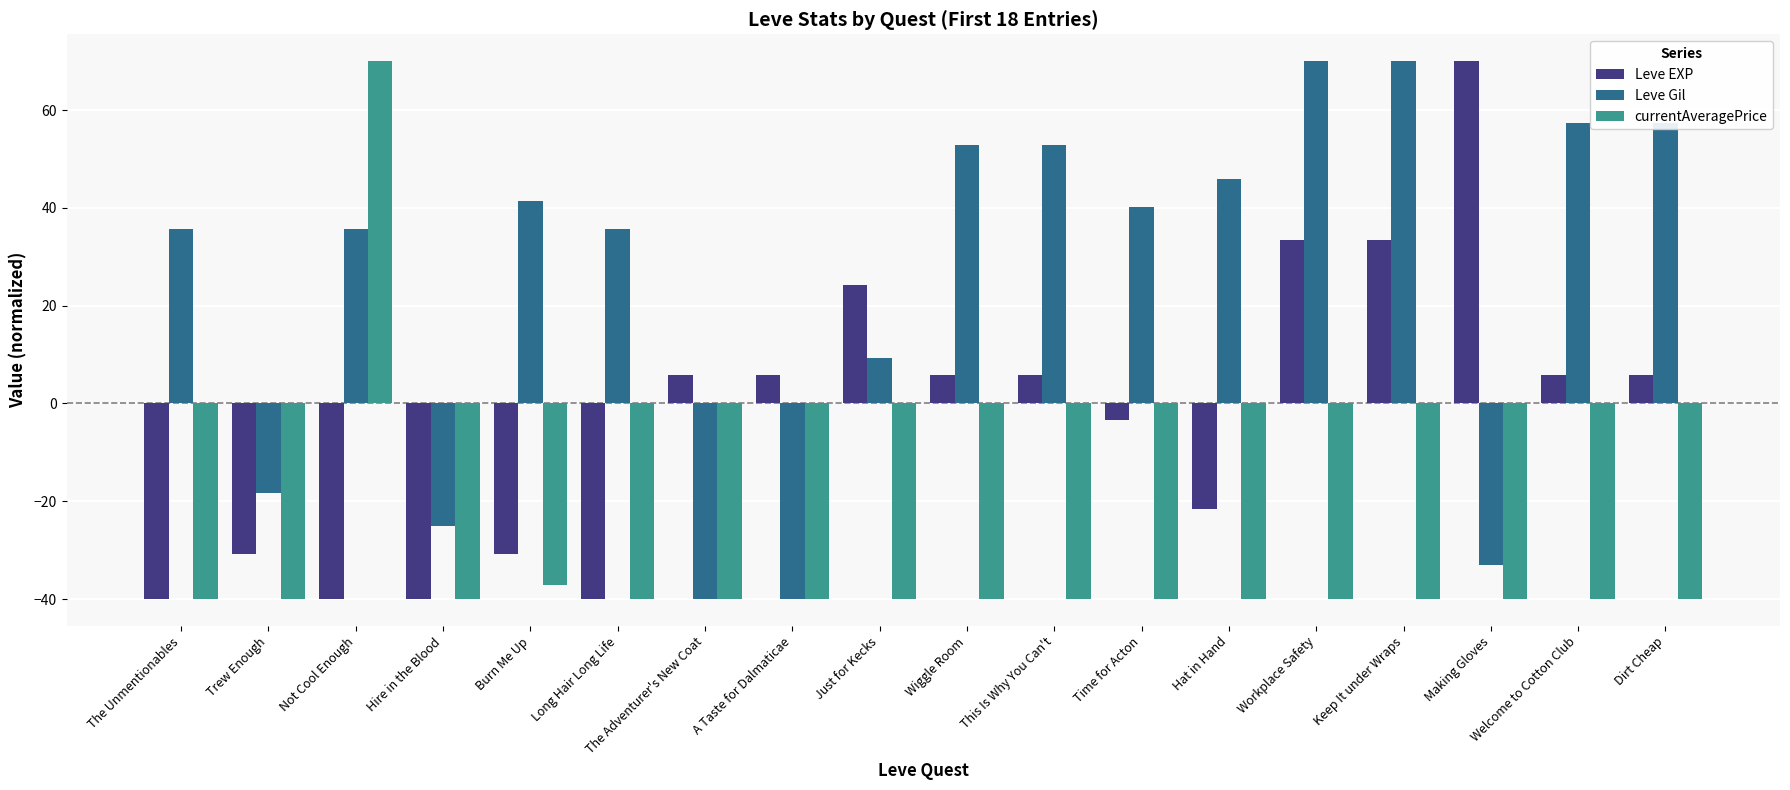

What is the lowest value of the Leve EXP series?

-40.0